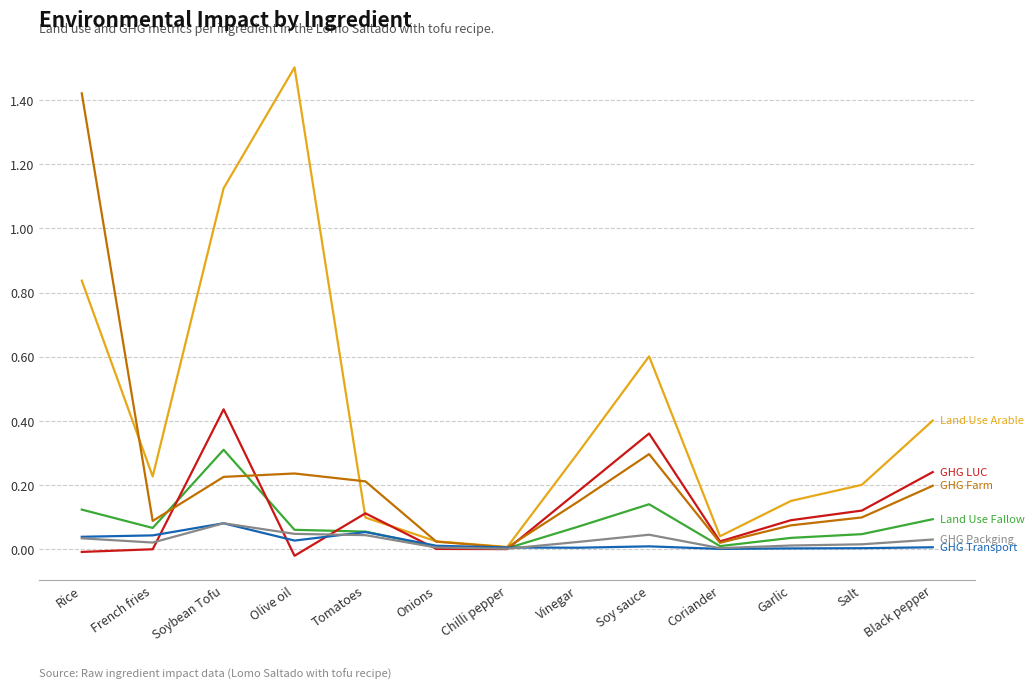

What is the greatest value displayed?

1.5